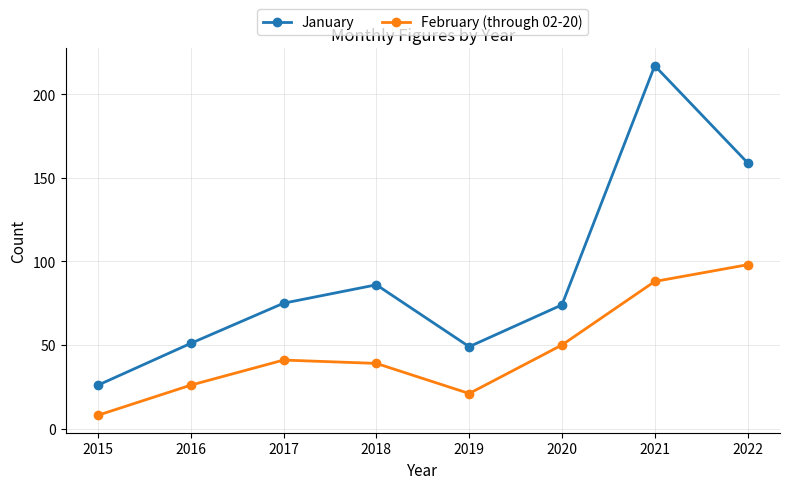

True or false: January and February (through 02-20) cross at least once.

False